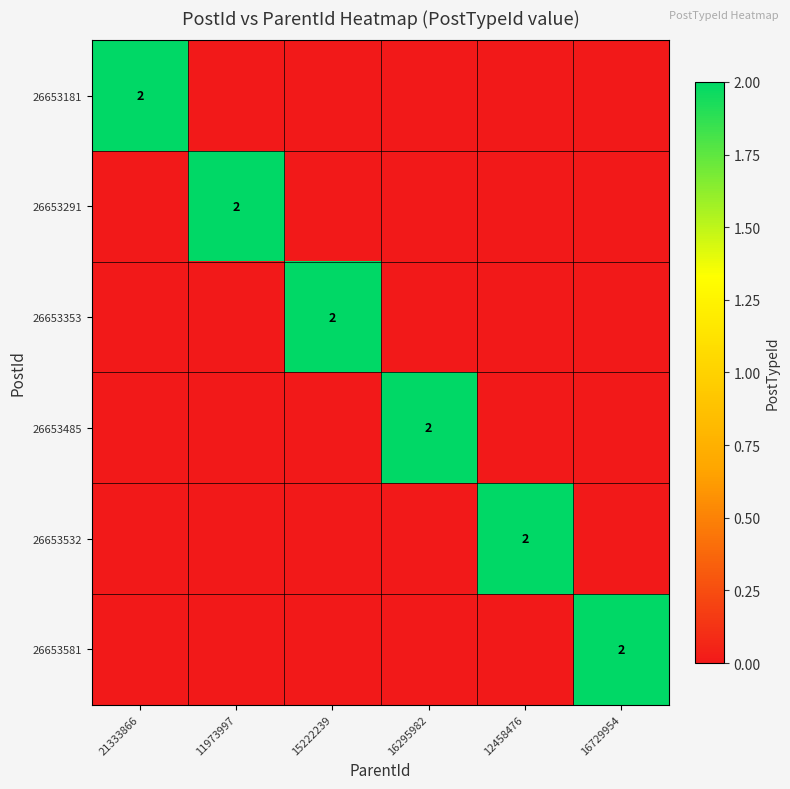

The value of 26653485 at 11973997 is -1. True or false?

False